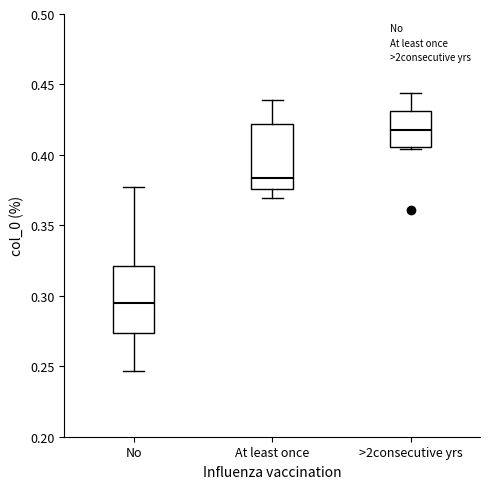

Reading left to right, read every box against the y-axis: the position of its median line, the range the box covers, and the ends of its whiskers. The values are not printed on the chart, so give them approximately, as read against the axis.

No: median 0.295, box 0.275 to 0.320, whiskers 0.245 to 0.375
At least once: median 0.385, box 0.375 to 0.420, whiskers 0.370 to 0.440
>2consecutive yrs: median 0.415, box 0.405 to 0.430, whiskers 0.405 (just below the box's lower edge) to 0.445